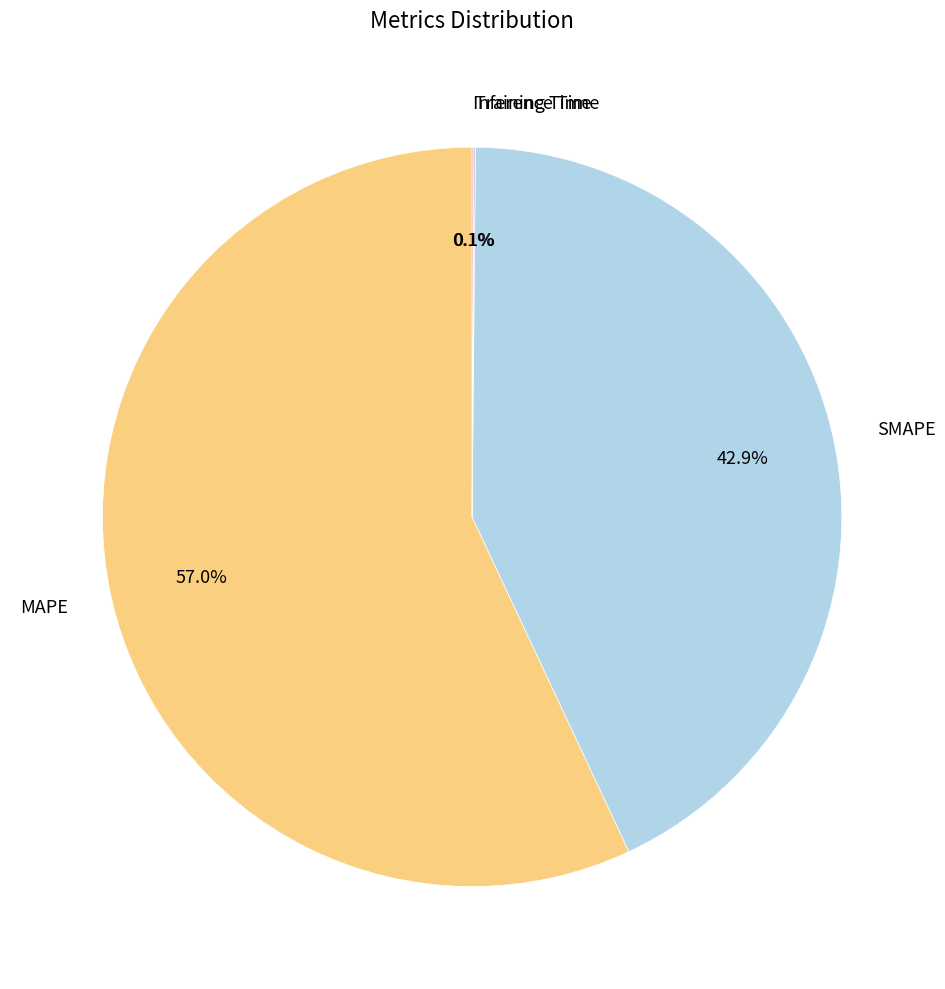

Which slice represents more than half of the pie?

MAPE